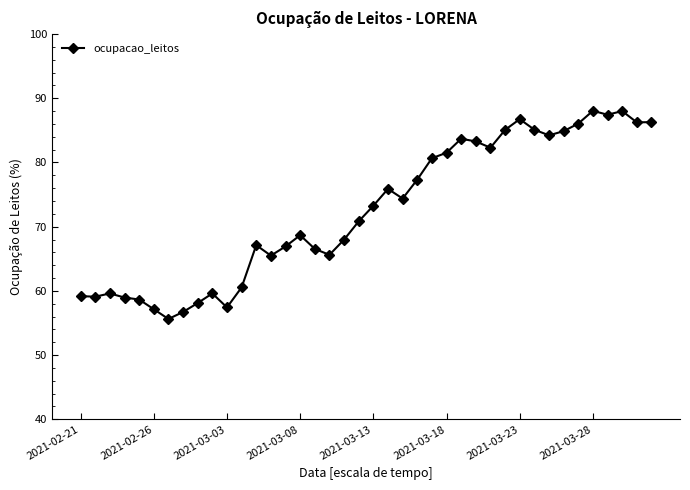

True or false: there are more than 2 points higher than both neighbors.

True